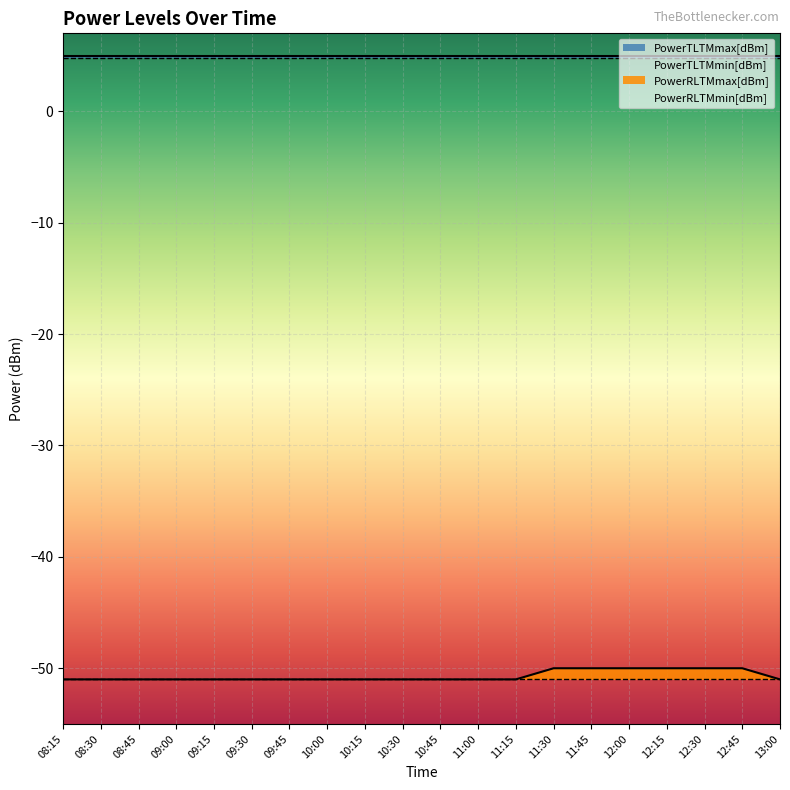

True or false: PowerTLTMmin[dBm] and PowerRLTMmax[dBm] cross at least once.

False